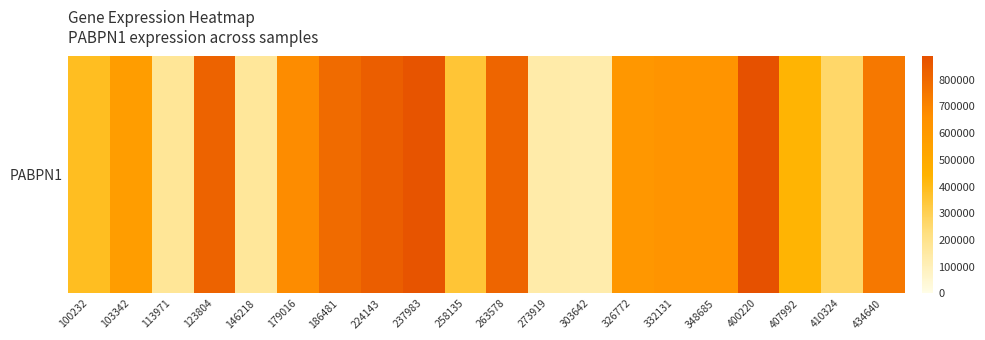

What is the difference between the values at 258135 and 303642?

221083